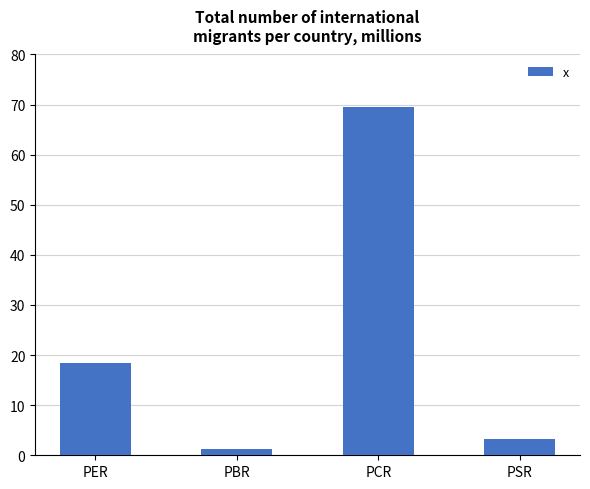

What is the value of the 1st bar from the left?

18.5